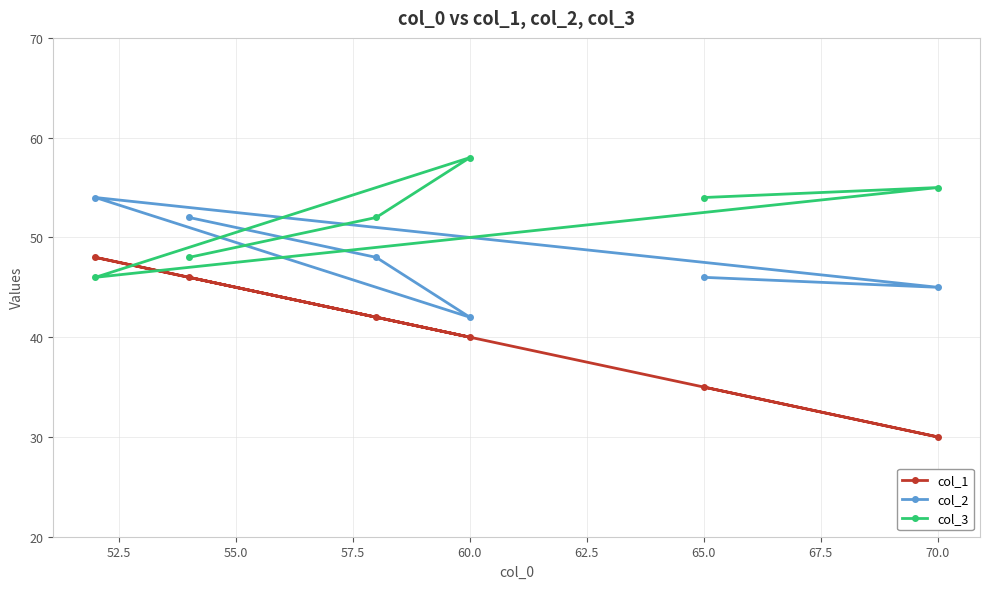

How many interior local valleys does the col_3 series have?

1